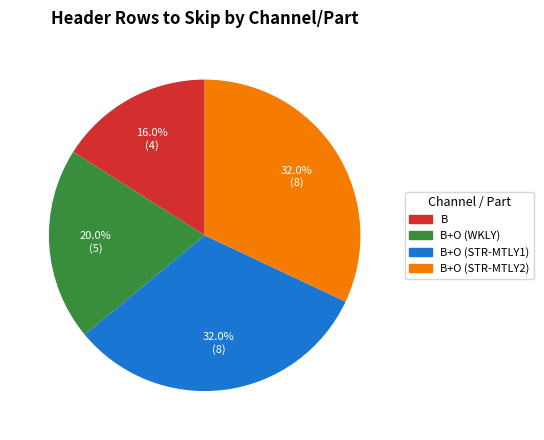

Is there any slice that represents more than half of the pie?

No